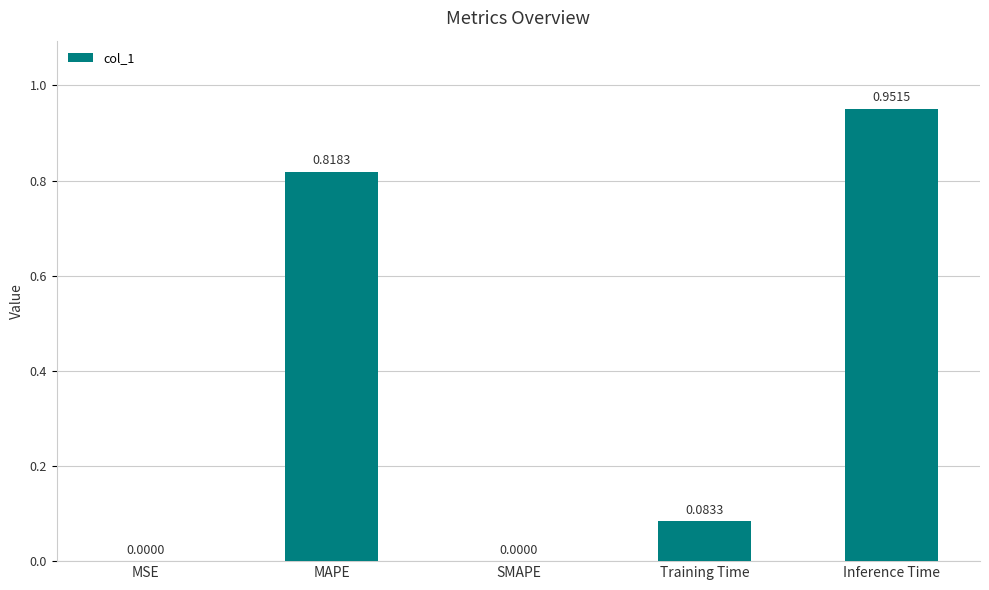

How many positive values are there?

4